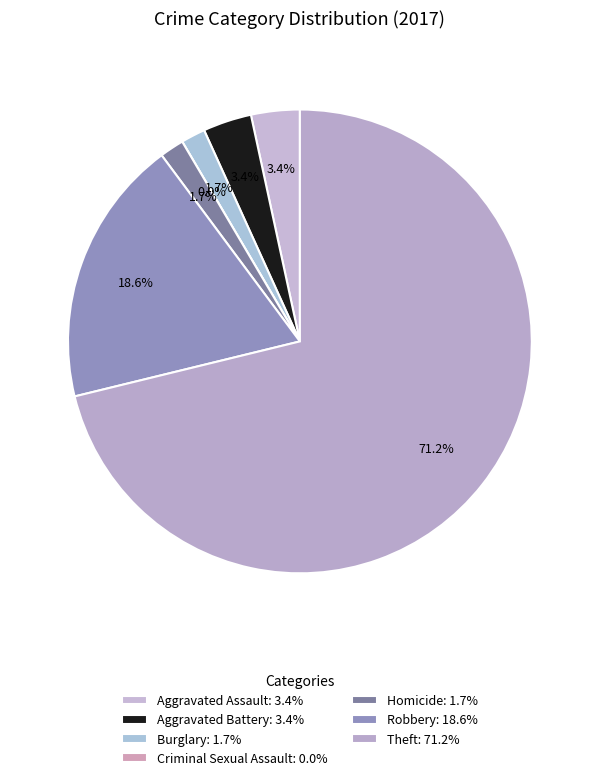

To the nearest percent, what is the average slice percentage?

14%